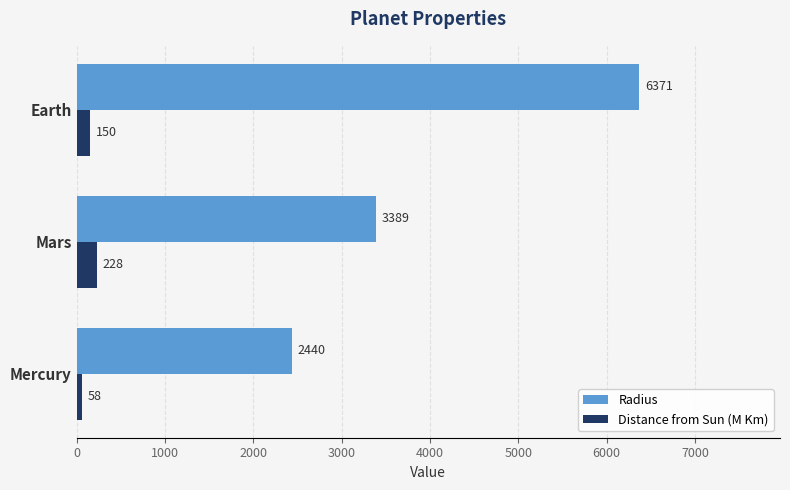

At which label does Distance from Sun (M Km) reach its peak?

Mars